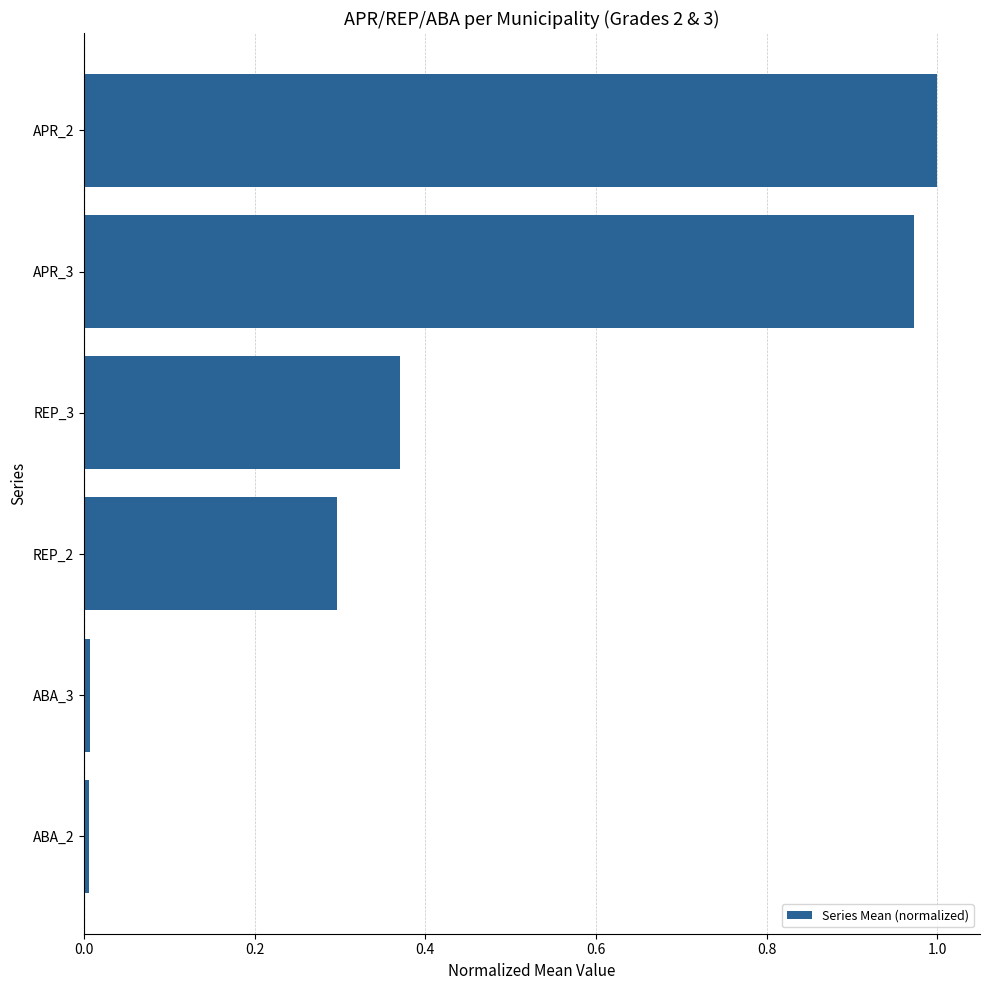

What is the sum of the values at APR_2 and REP_3?

1.4